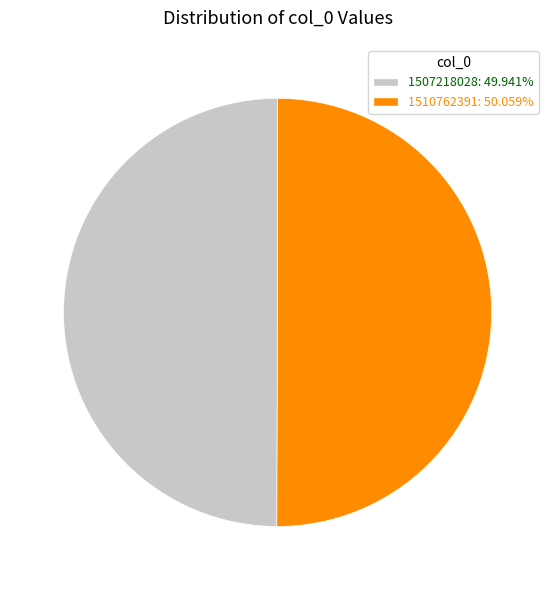

Do 1507218028 and 1510762391 together represent more than half of the pie?

Yes